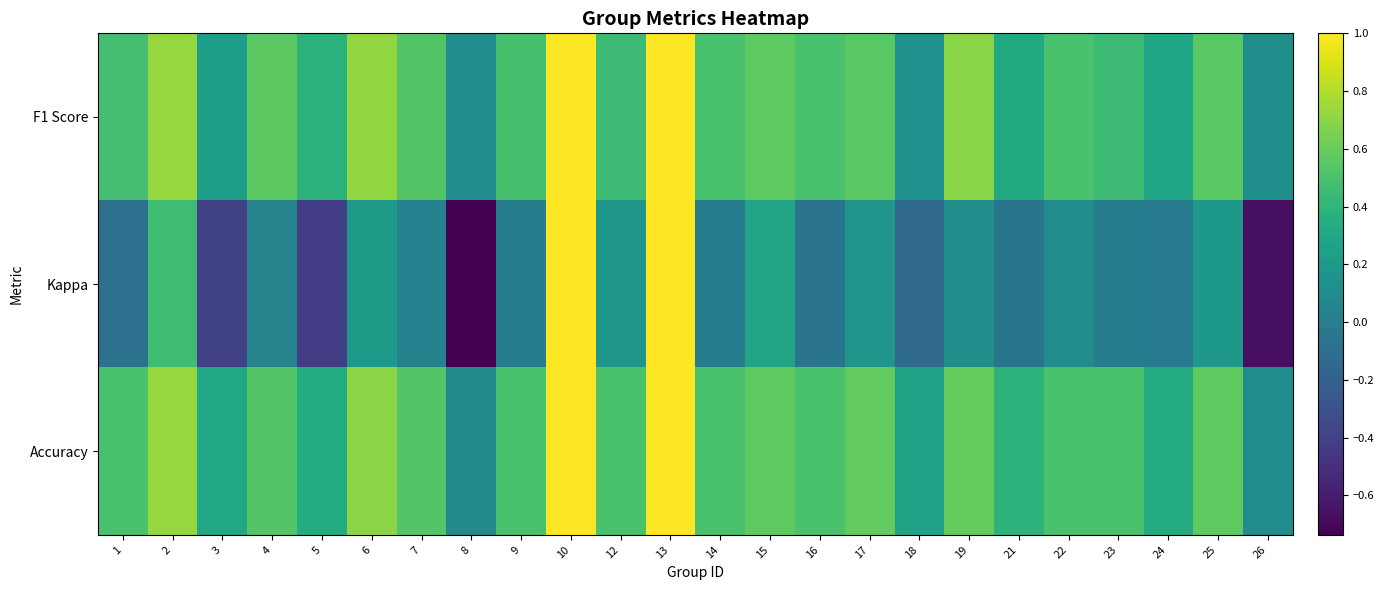

At which category does the chart reach its peak across all series?

10